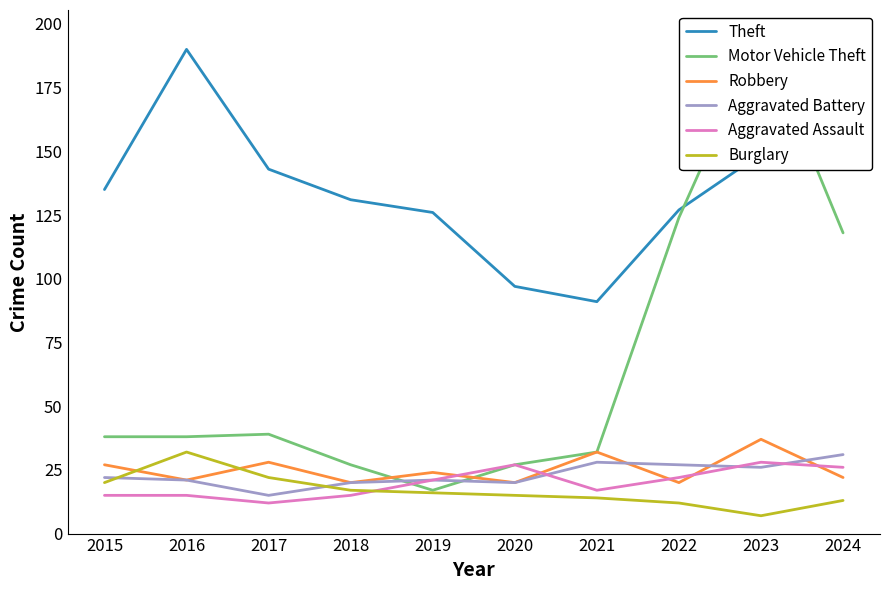

List the labels in order of Aggravated Battery value, largest first.

2024, 2021, 2022, 2023, 2015, 2016, 2019, 2018, 2020, 2017